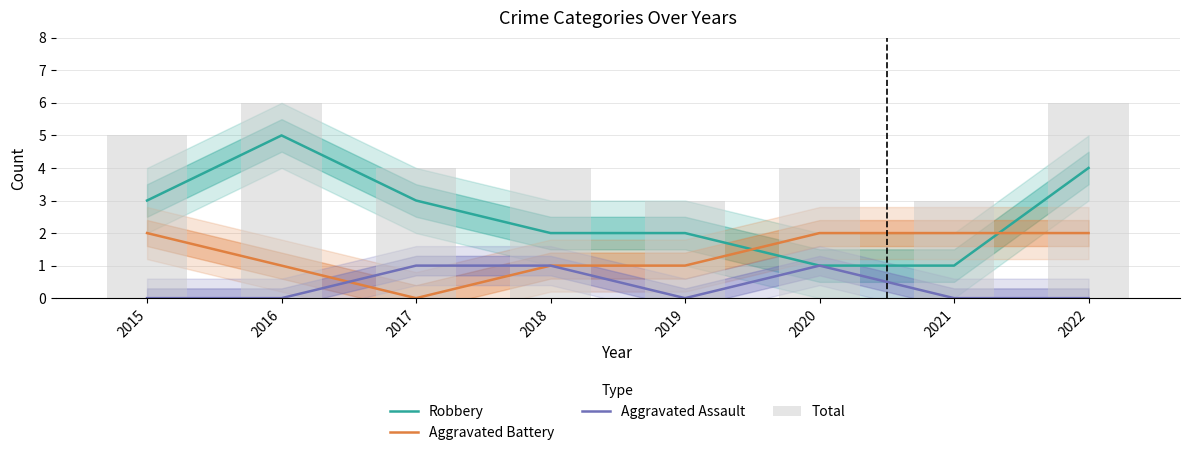

At which category is the sum across all series the highest?

2016